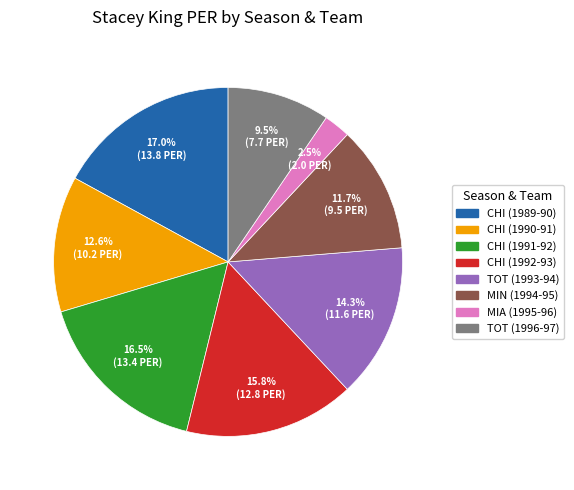

Which slice is the smallest?

MIA (1995-96)